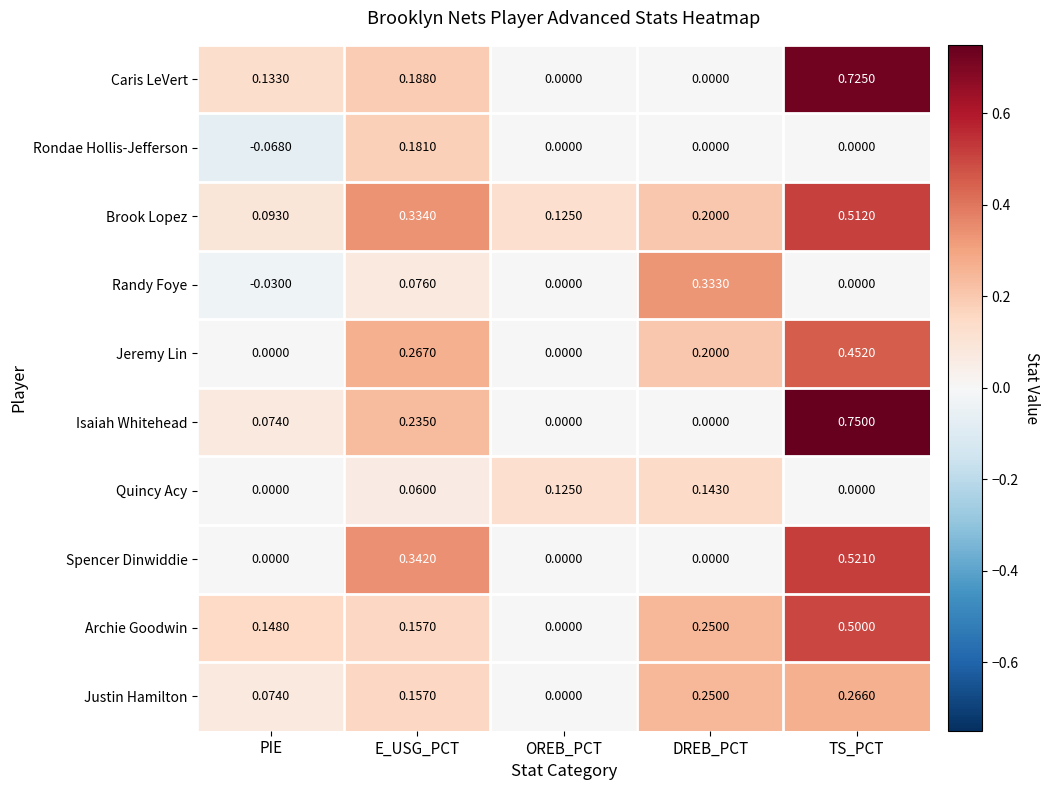

Which category has the lowest value across all series?

PIE